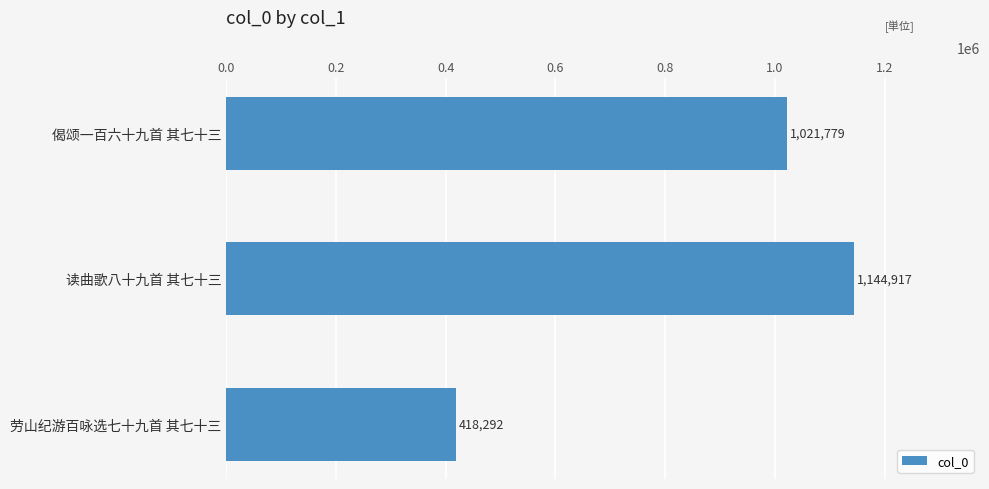

Reading top to bottom, extract all data points from this chart.

偈颂一百六十九首 其七十三=1021779	读曲歌八十九首 其七十三=1144917	劳山纪游百咏选七十九首 其七十三=418292